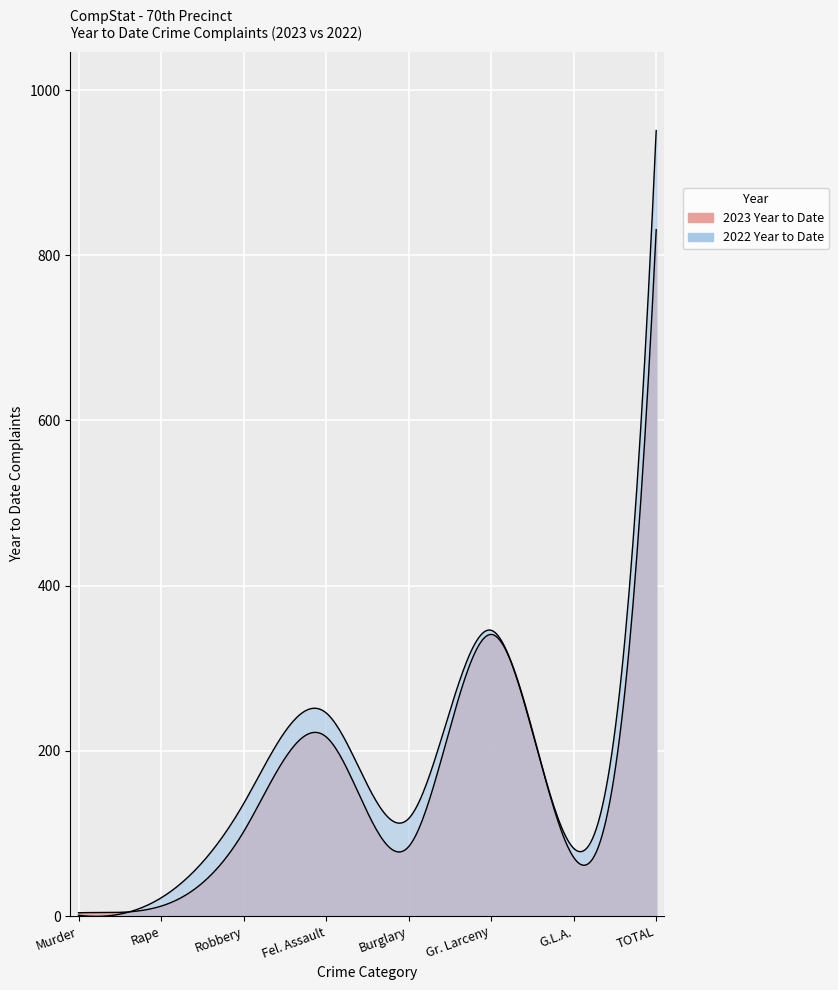

Reading left to right, what are all the values shown in this chart?

2023 Year to Date: Murder=4	Rape=12	Robbery=102	Fel. Assault=217	Burglary=84	Gr. Larceny=341	G.L.A.=71	TOTAL=831
2022 Year to Date: Murder=1	Rape=22	Robbery=136	Fel. Assault=246	Burglary=118	Gr. Larceny=346	G.L.A.=82	TOTAL=951